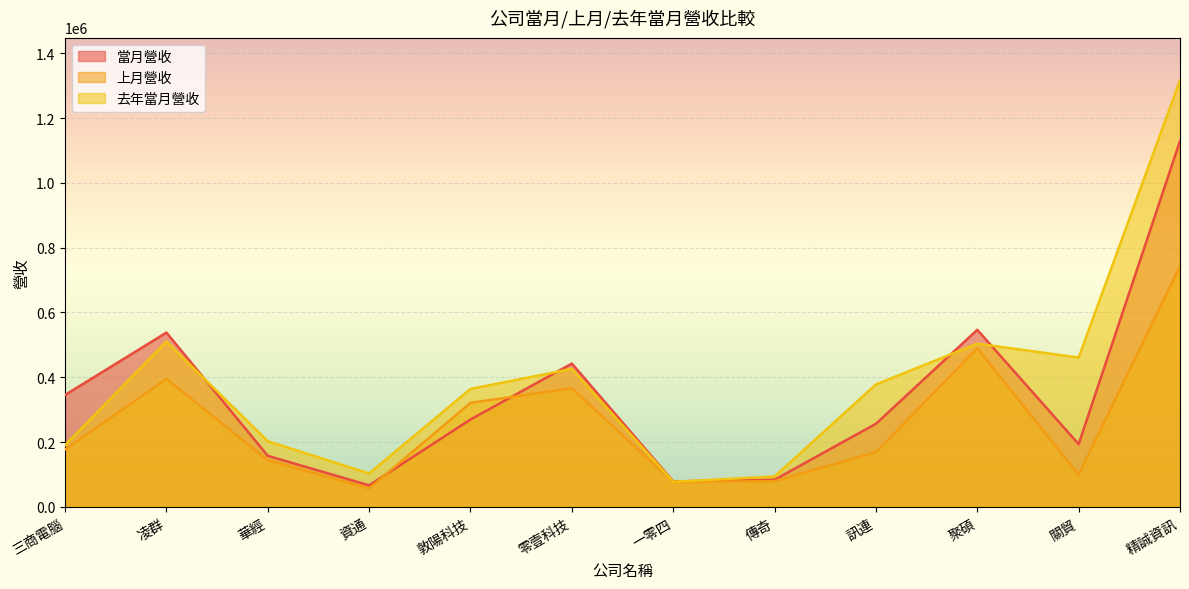

What is the maximum value for 上月營收?

742678